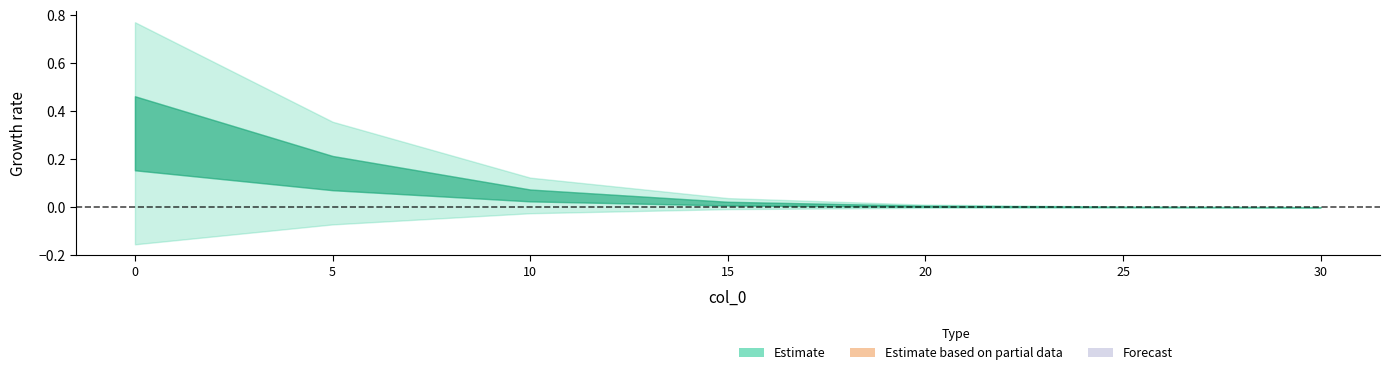

Reading left to right, what are all the values shown in this chart?

0.3	0.1	0.0	0.0	0.0	0.0	0.0